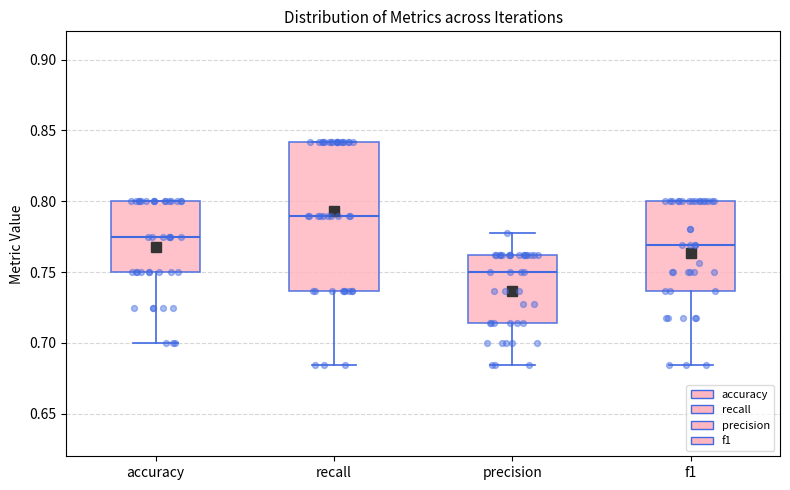

Which box is the tallest, from its lower edge to its upper edge?

recall